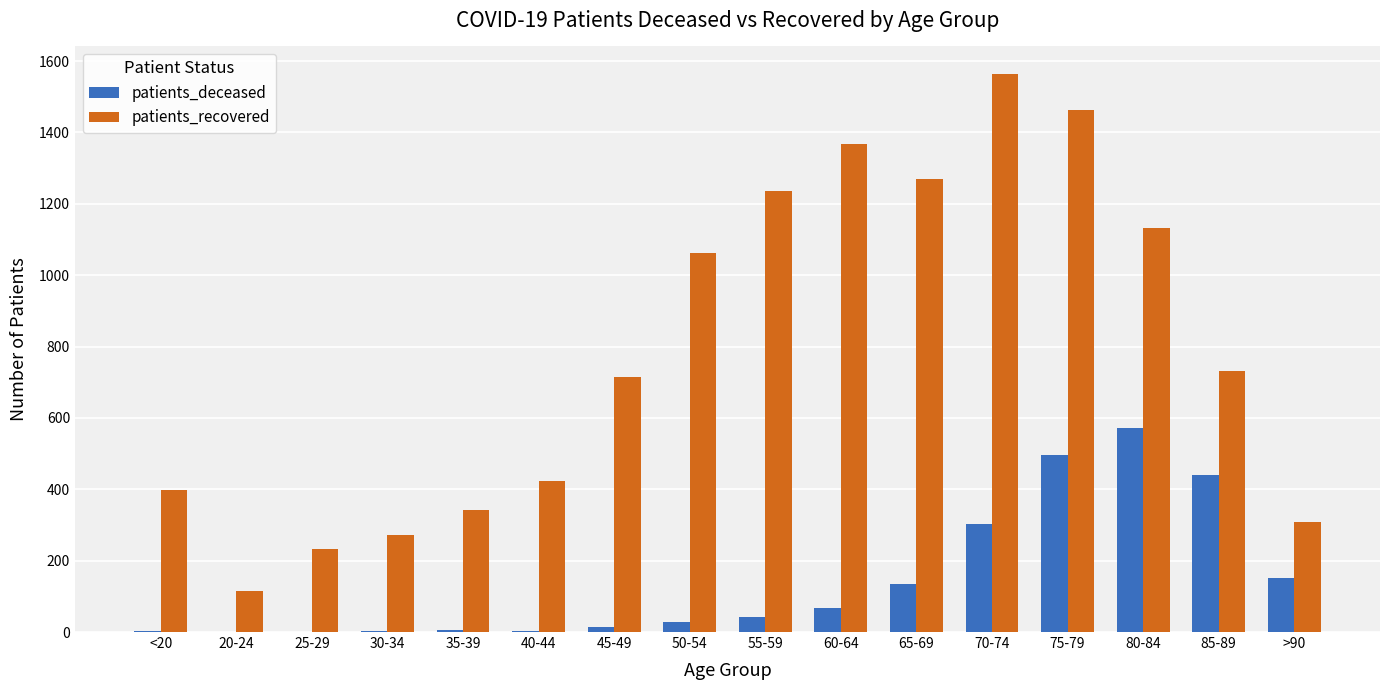

True or false: patients_deceased has a value of 2 at <20.

True